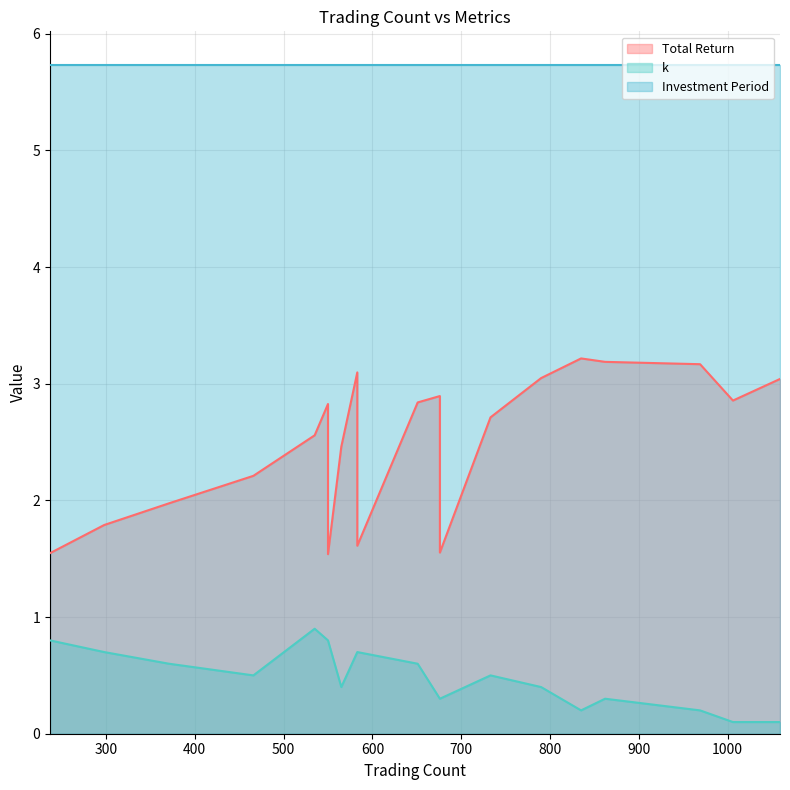

Rank the categories by k value from highest to lowest.

535, 550, 237, 550, 583, 298, 583, 371, 651, 466, 733, 565, 790, 862, 676, 676, 835, 969, 1059, 1006